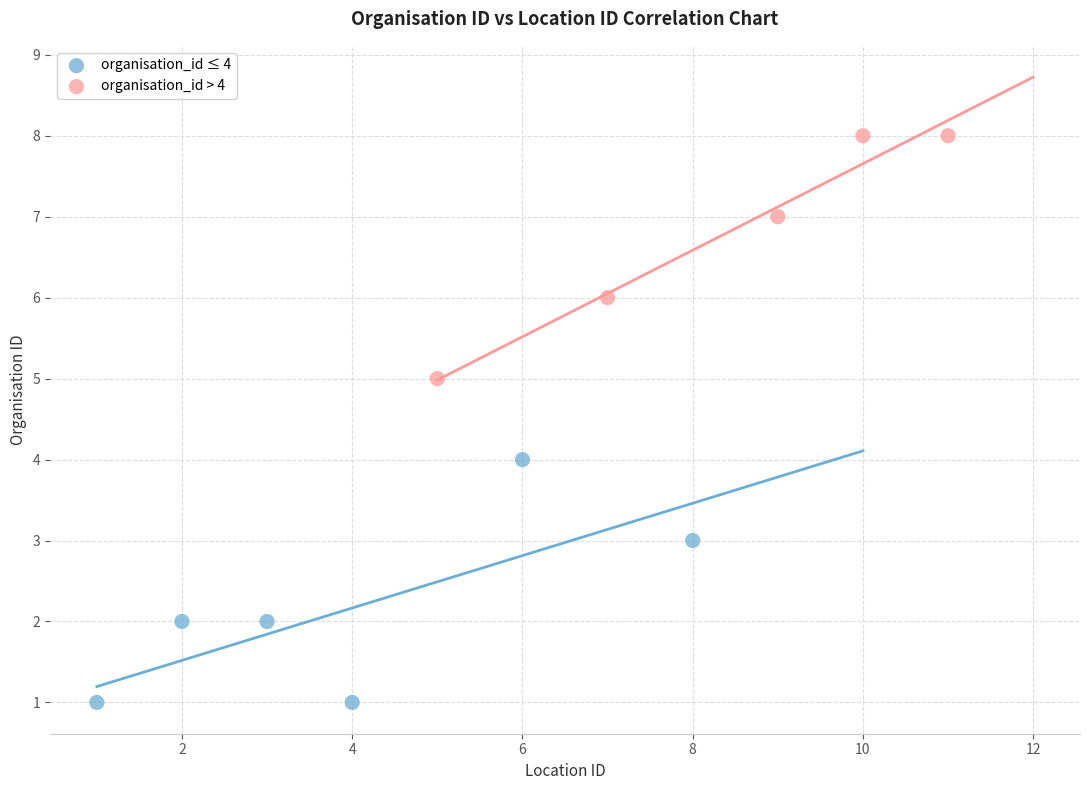

Which series contains the highest Y value?

organisation_id > 4